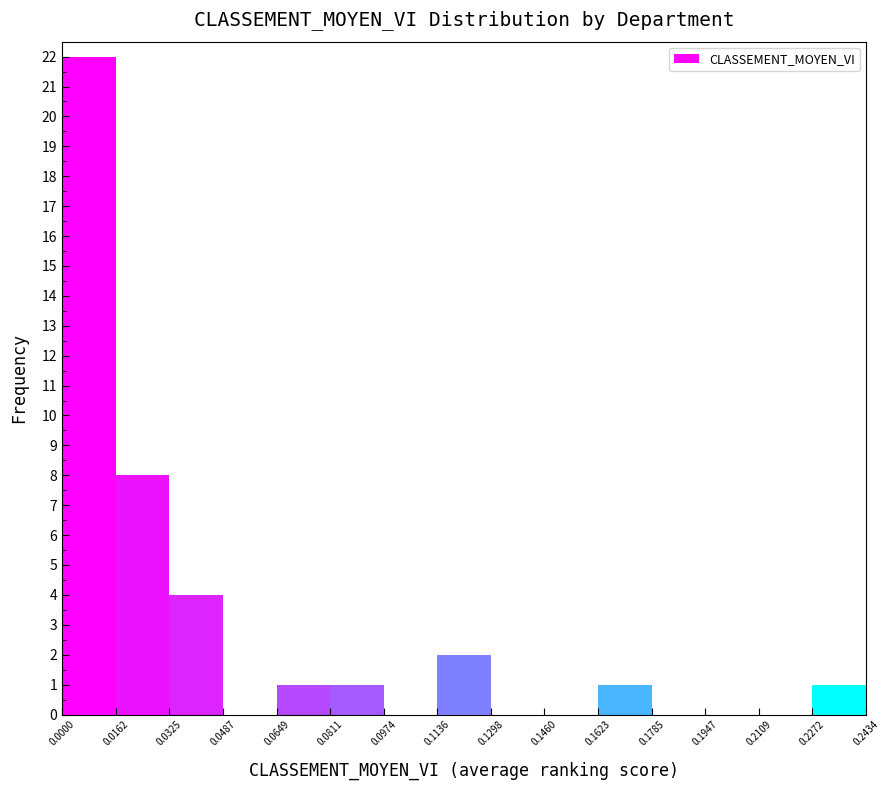

Reading left to right, list every bar in this chart as the range it spans on the x-axis followed by its height. The values are not printed on the chart, so give them approximately, as read against the axis.

0.0000 to 0.0162: 22
0.0162 to 0.0325: 8
0.0325 to 0.0487: 4
0.0487 to 0.0649: 0
0.0649 to 0.0811: 1
0.0811 to 0.0974: 1
0.0974 to 0.1136: 0
0.1136 to 0.1298: 2
0.1298 to 0.1460: 0
0.1460 to 0.1623: 0
0.1623 to 0.1785: 1
0.1785 to 0.1947: 0
0.1947 to 0.2109: 0
0.2109 to 0.2272: 0
0.2272 to 0.2434: 1